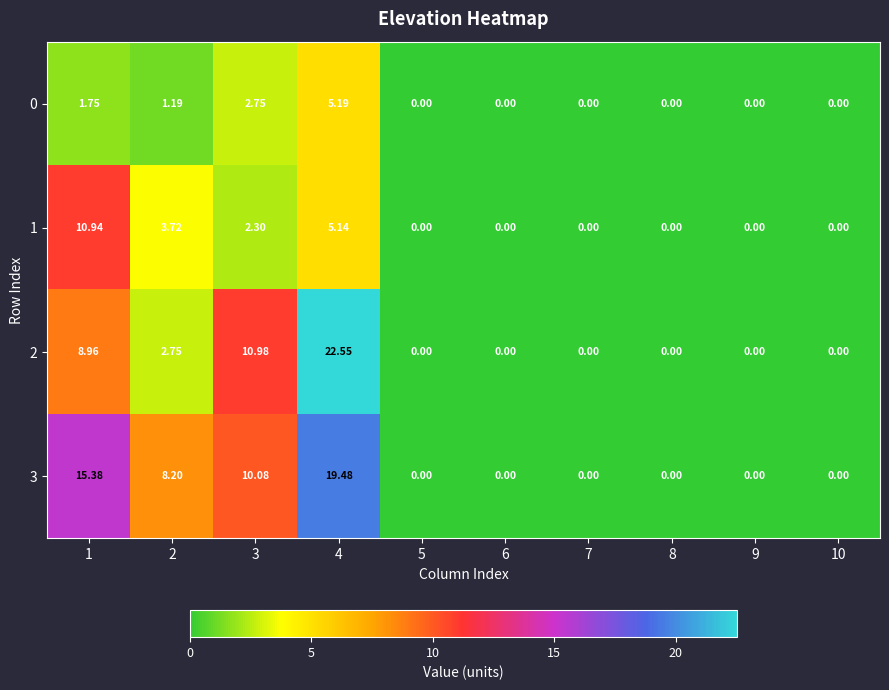

What is the greatest value displayed?

22.6